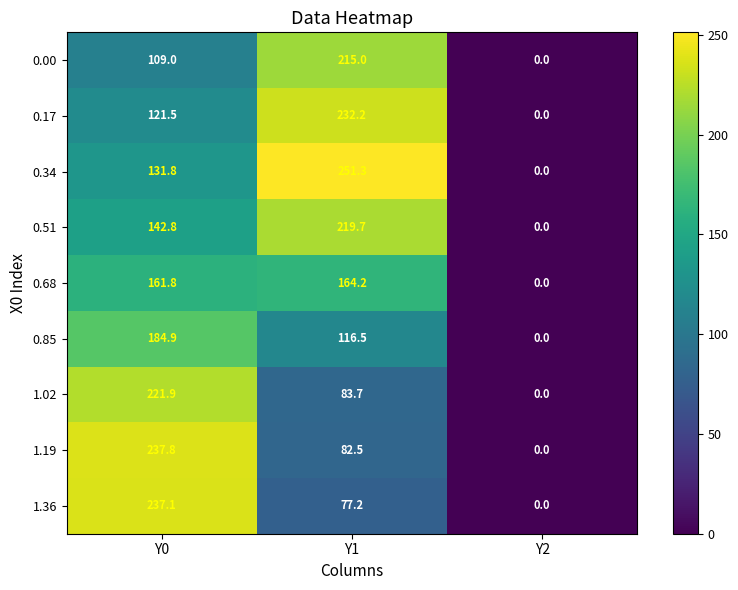

What is the sum of the 0.34 values at Y2 and Y0?

131.8